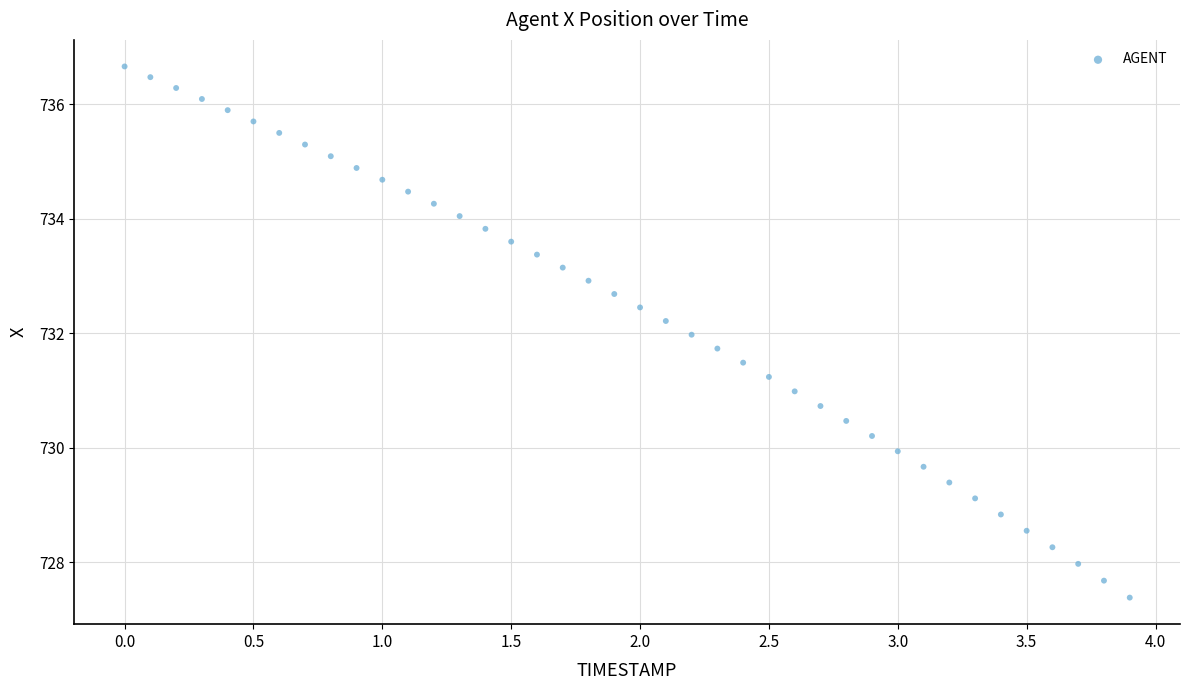

What is the range of Y values (max minus min)?

9.3